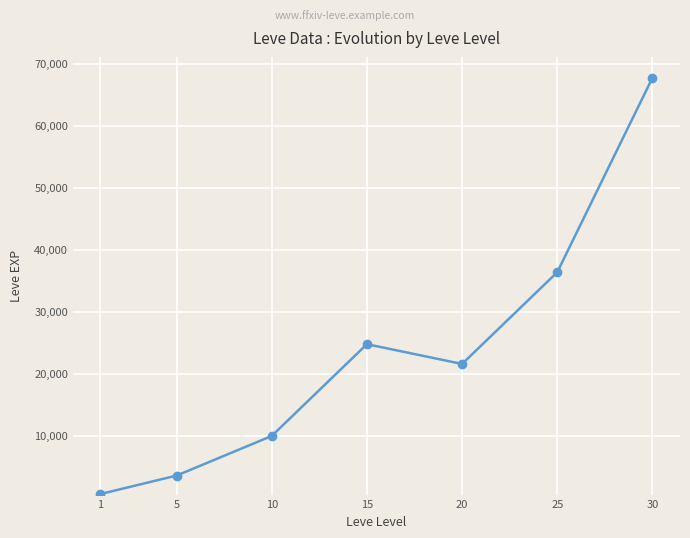

What is the difference between the maximum and second lowest values?

64130